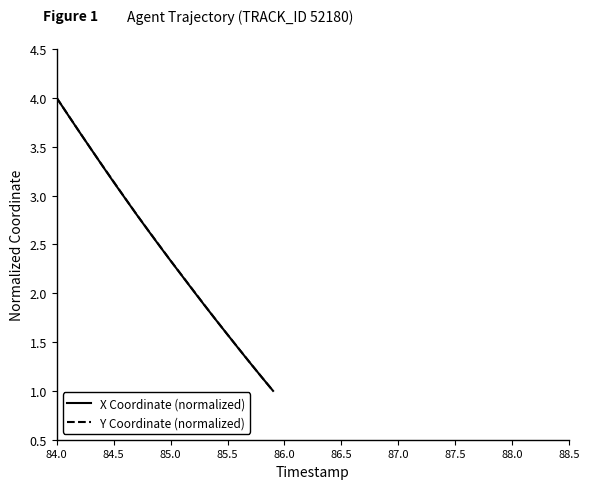

What is the maximum value for X Coordinate (normalized)?

4.0